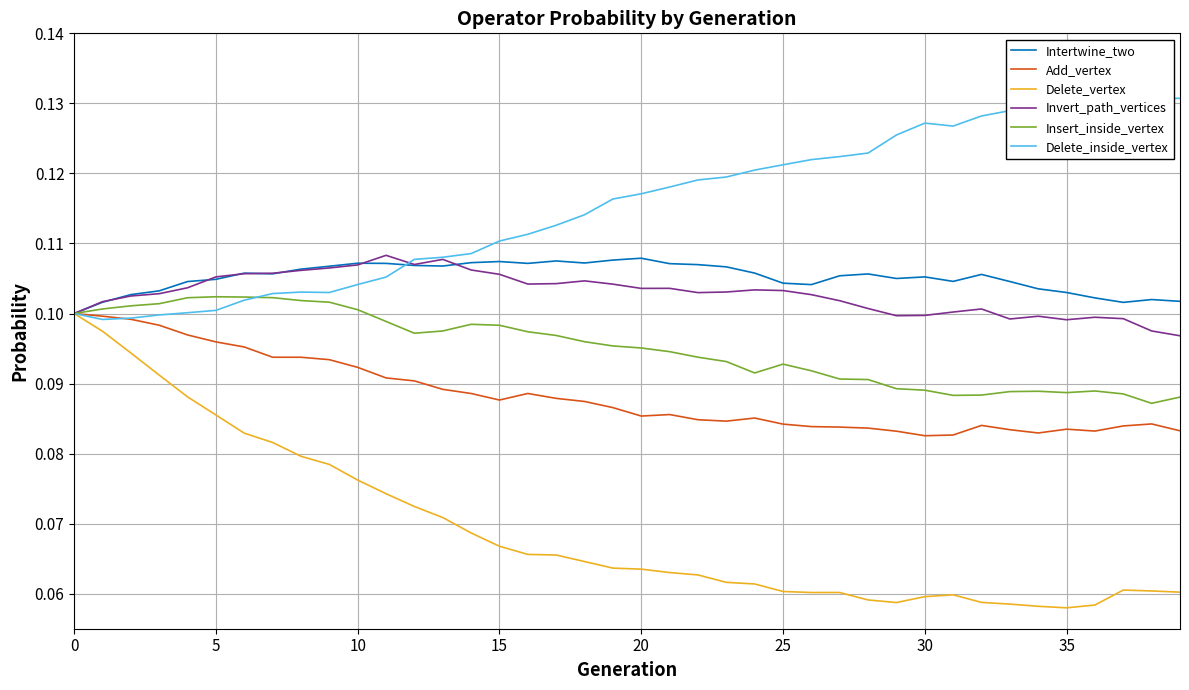

What are all the series names shown in the legend?

Intertwine_two, Add_vertex, Delete_vertex, Invert_path_vertices, Insert_inside_vertex, Delete_inside_vertex